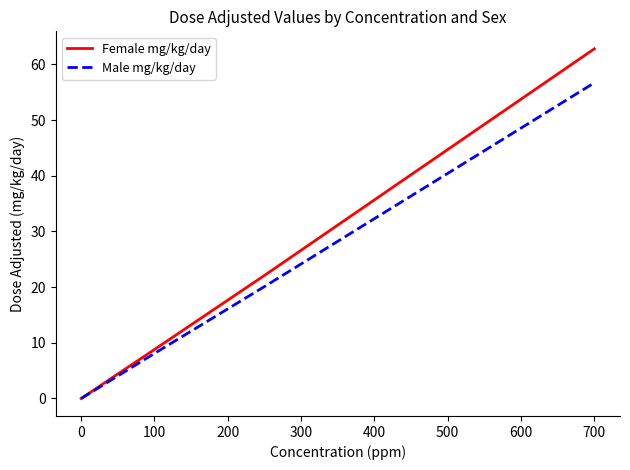

List the series in order of their peak value, lowest first.

Male mg/kg/day, Female mg/kg/day